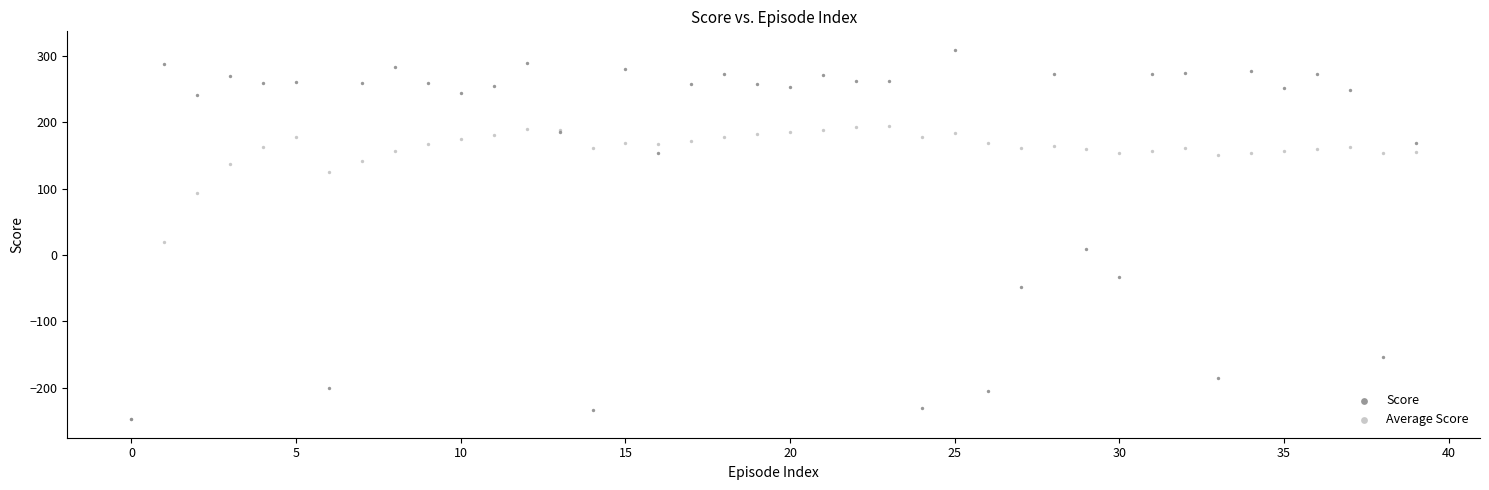

Across all series, what Y value is closest to 30?

20.1